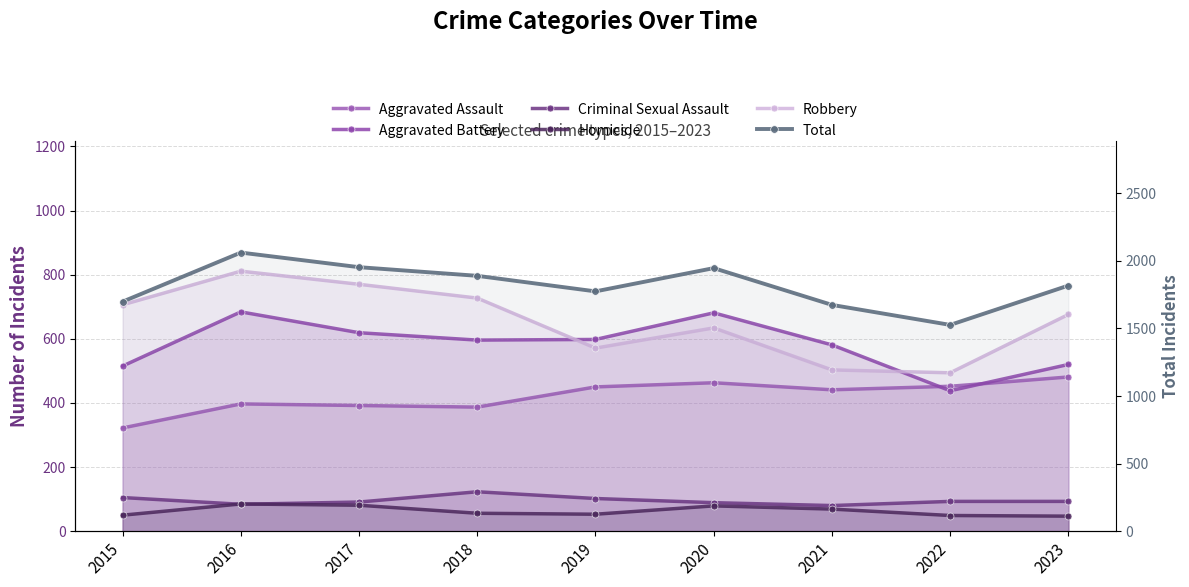

What is the difference between the maximum and minimum values in the Aggravated Assault series?

159